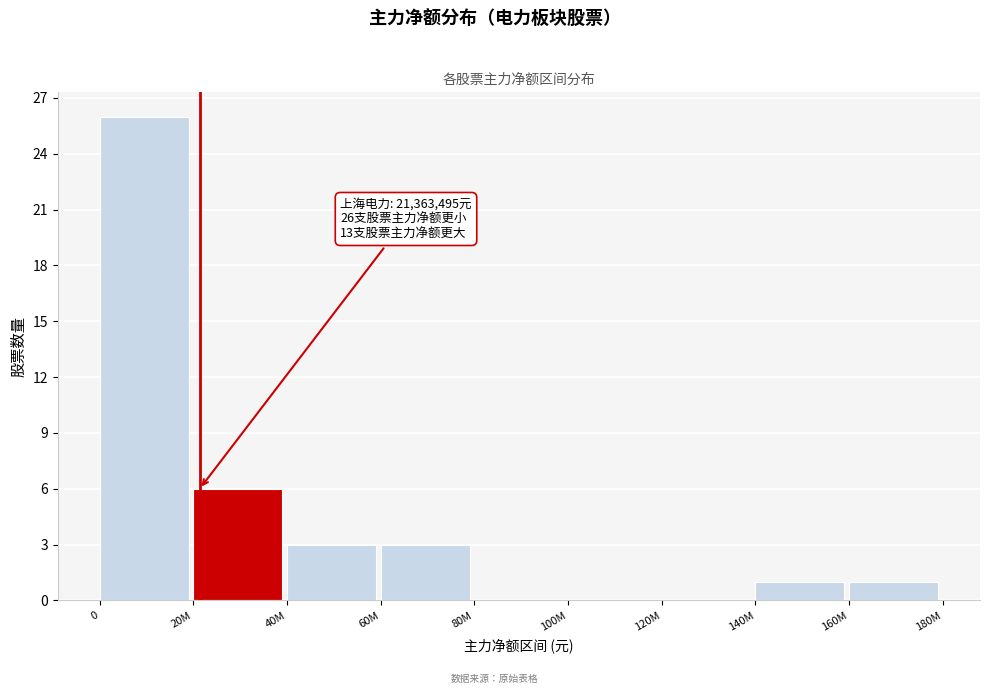

Reading left to right, extract all data points from this chart.

0=26	20M=6	40M=3	60M=3	80M=0	100M=0	120M=0	140M=1	160M=1